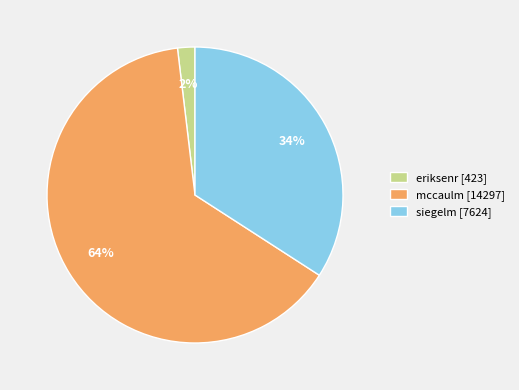

Combined, do eriksenr and mccaulm account for over 50%?

Yes